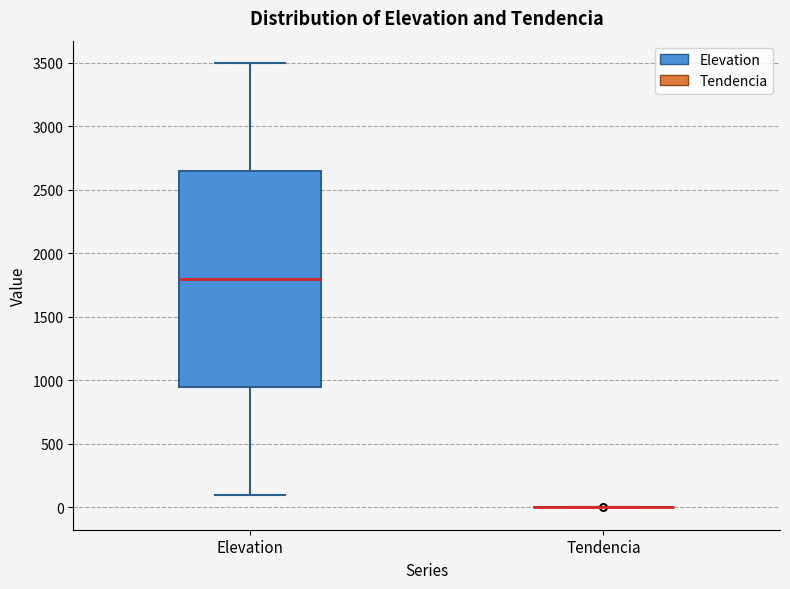

Comparing the boxes themselves (not the whiskers), which one is the tallest?

Elevation